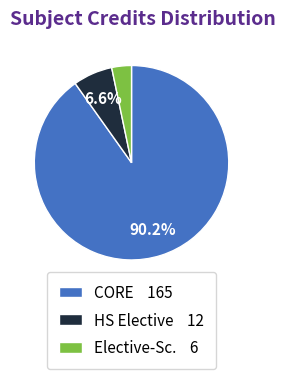

Which category accounts for the majority?

CORE 165